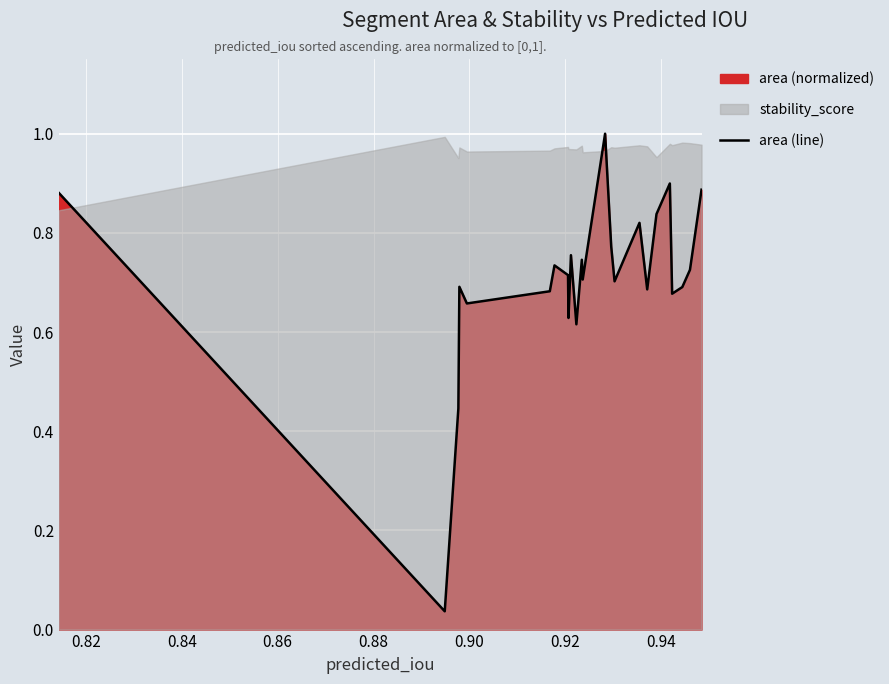

How many lines are shown in the chart?

1